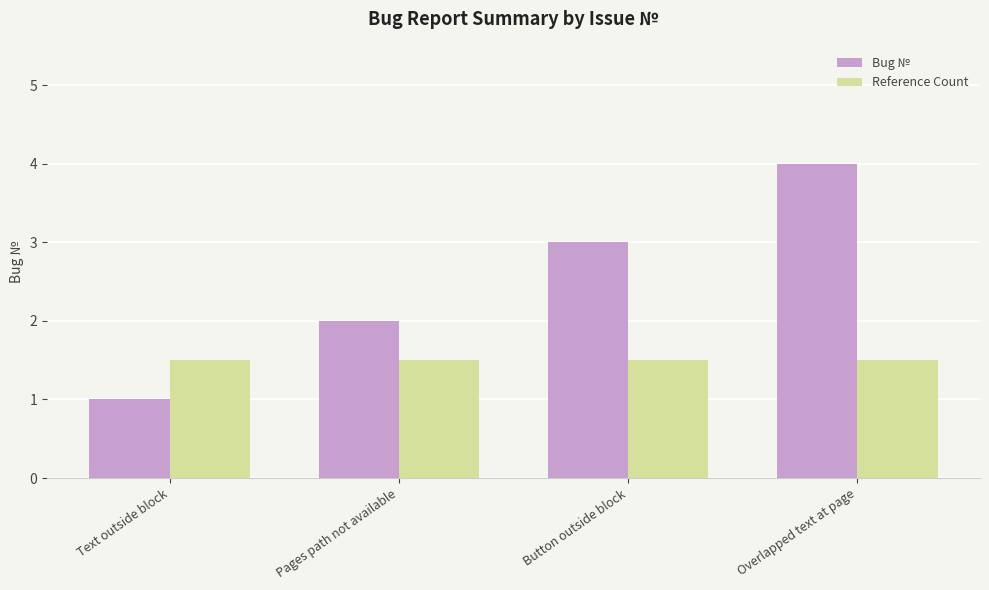

What is the maximum value for Reference Count?

1.5